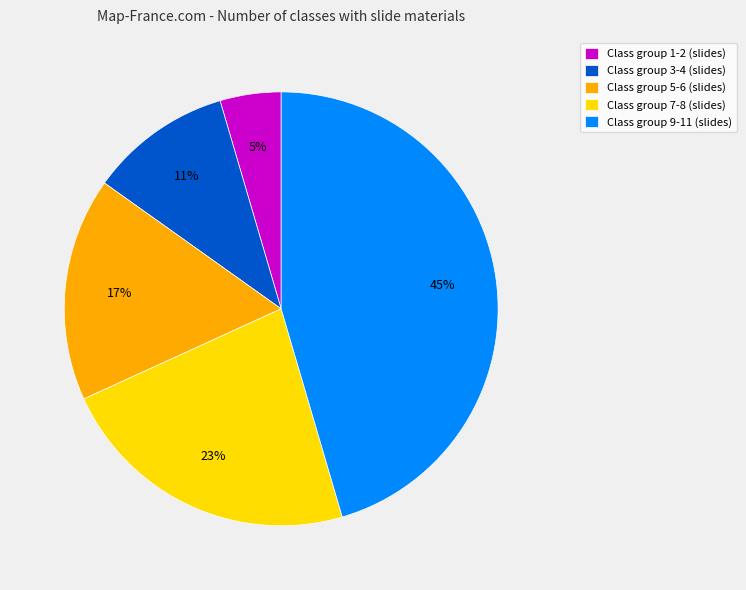

What is the ratio of the value at Class group 9-11 (slides) to the value at Class group 7-8 (slides)?

2.0